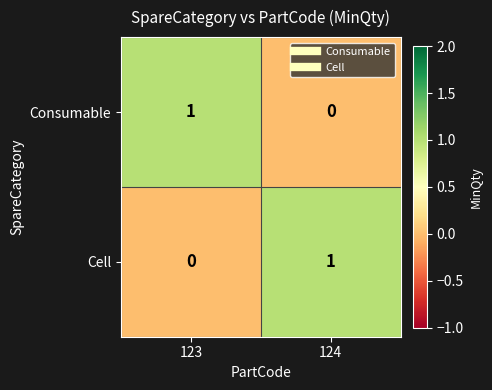

Is it true that Consumable equals 1 at 123?

True